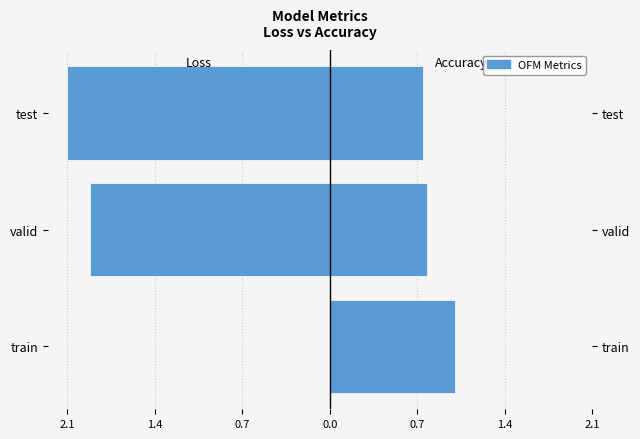

Is it true that acc equals 0.8 at valid?

True